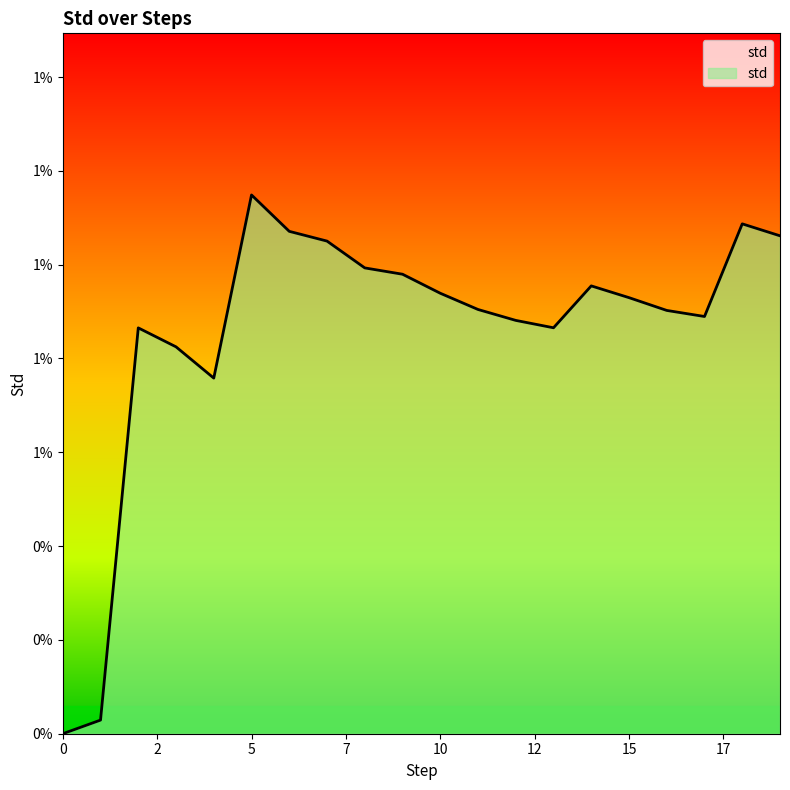

Rank the categories by value from highest to lowest.

5, 18, 6, 19, 7, 8, 9, 14, 10, 15, 11, 16, 17, 12, 13, 2, 3, 4, 1, 0